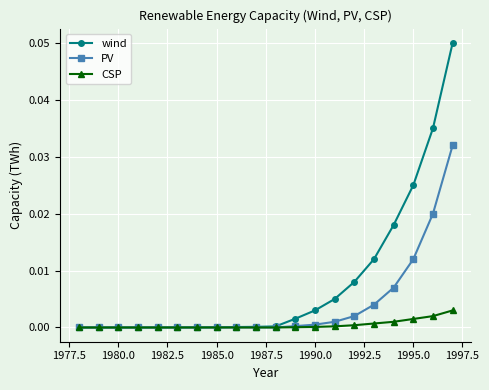

Which series has the largest total across all categories?

wind